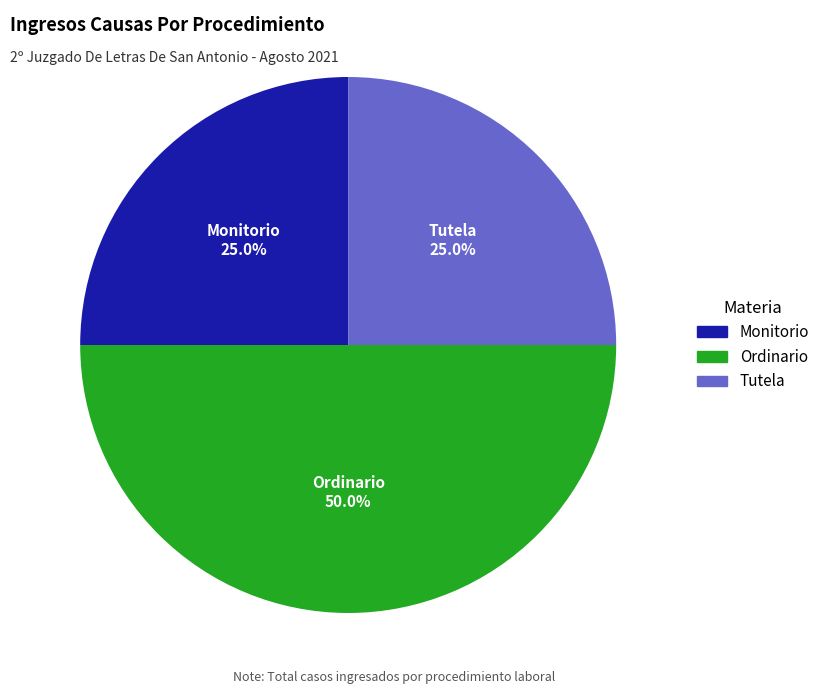

How many slices are in this pie chart?

3